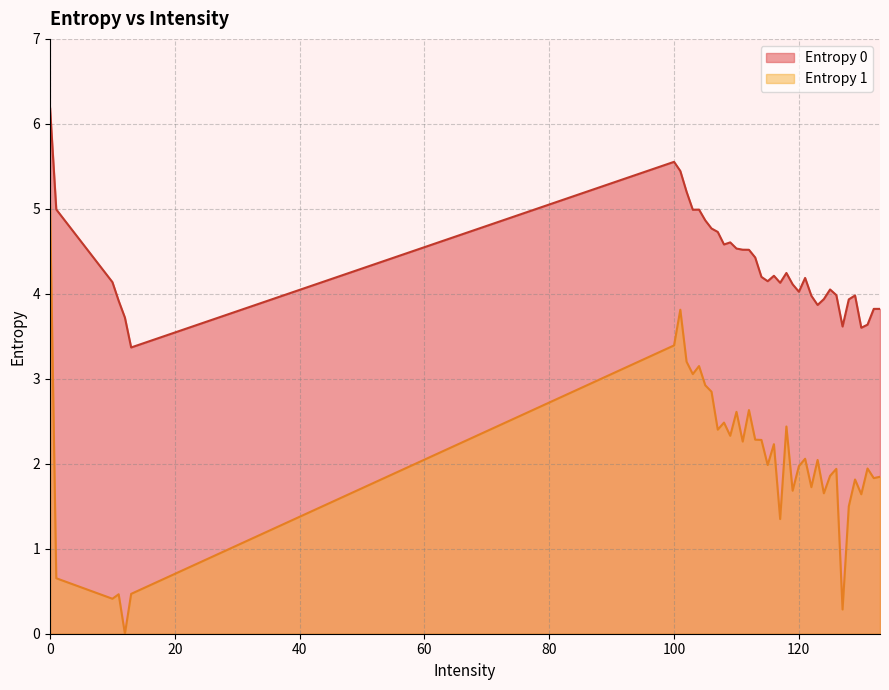

Is it true that Entropy 0 equals 1.6 at 103?

False